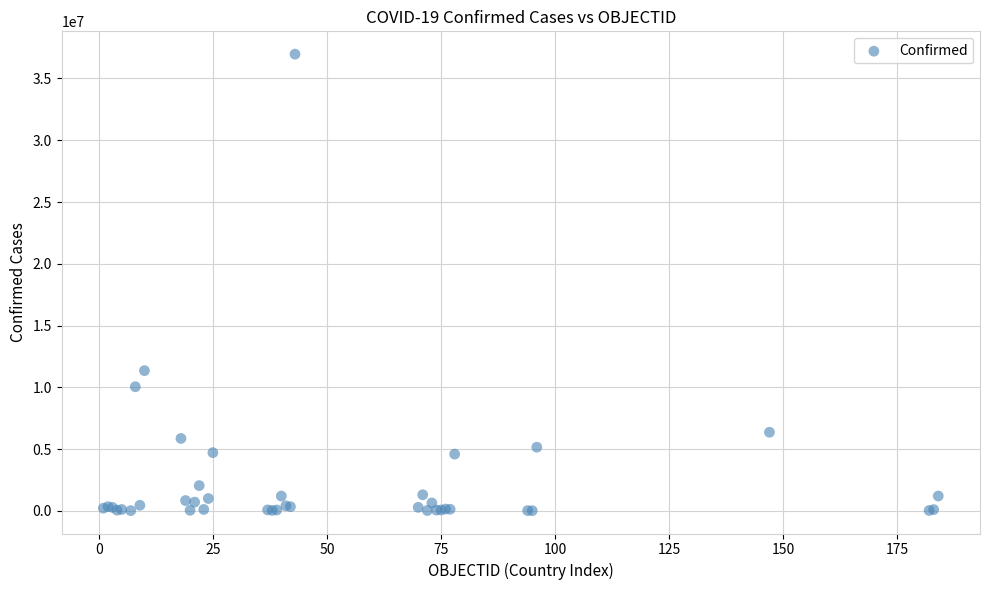

What Y value in the scatter plot is closest to 18489087?

11345496